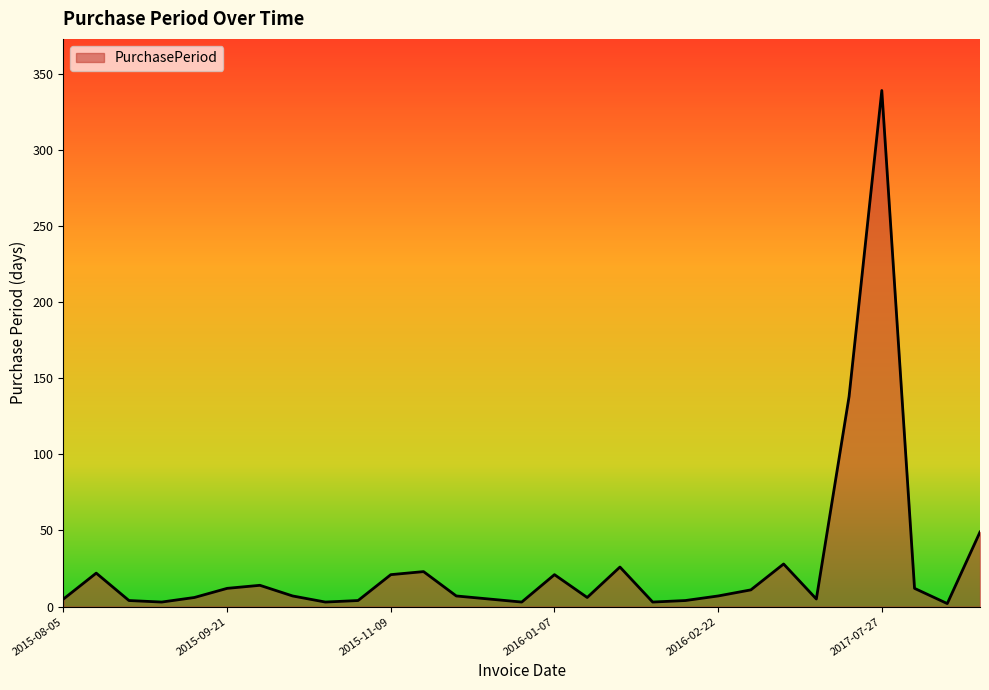

What is the difference between the maximum and minimum values?

337